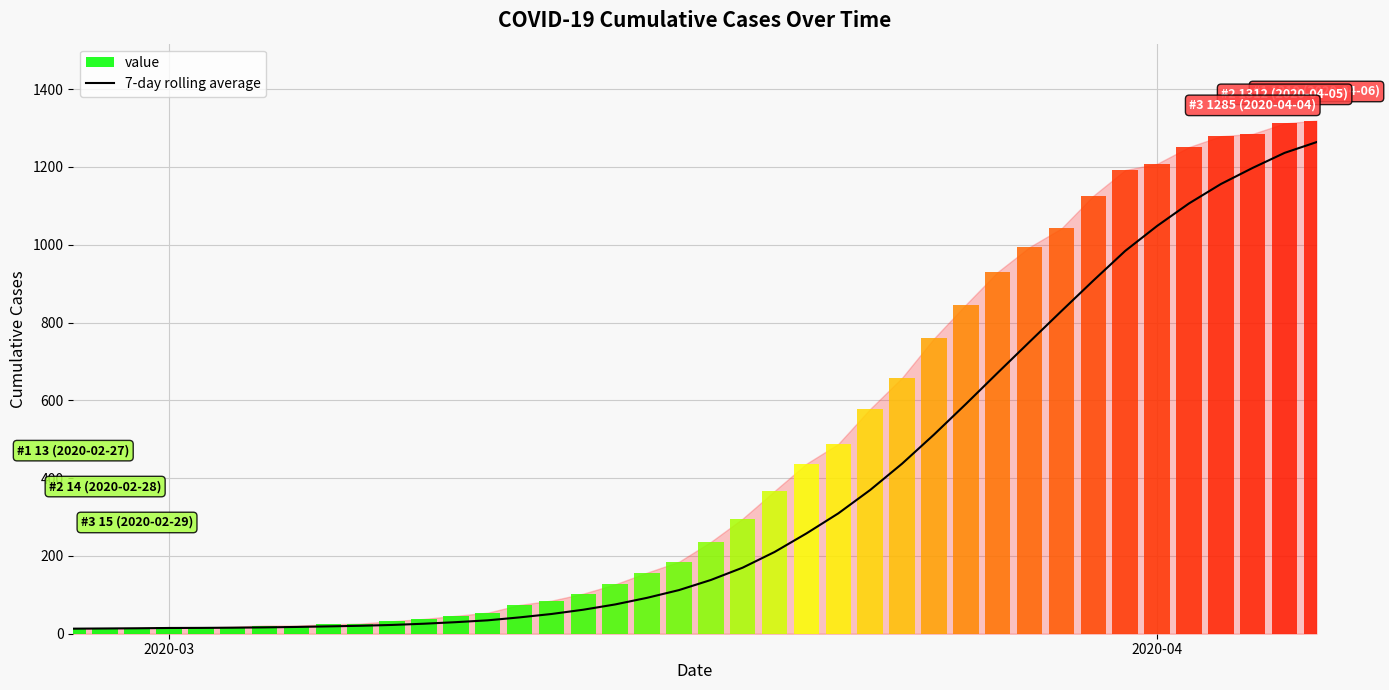

What is the smallest value displayed?

13.0